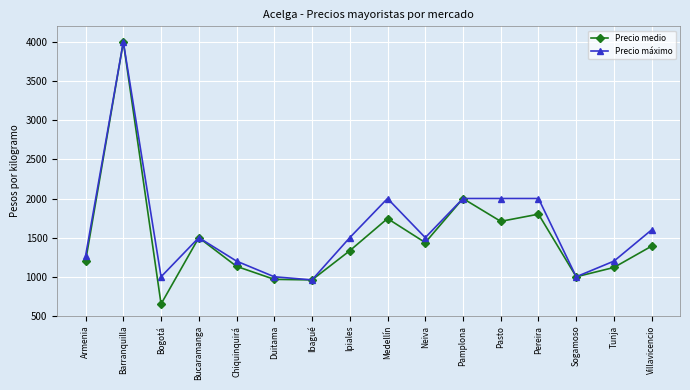

At how many categories does at least one series exceed 1859?

5